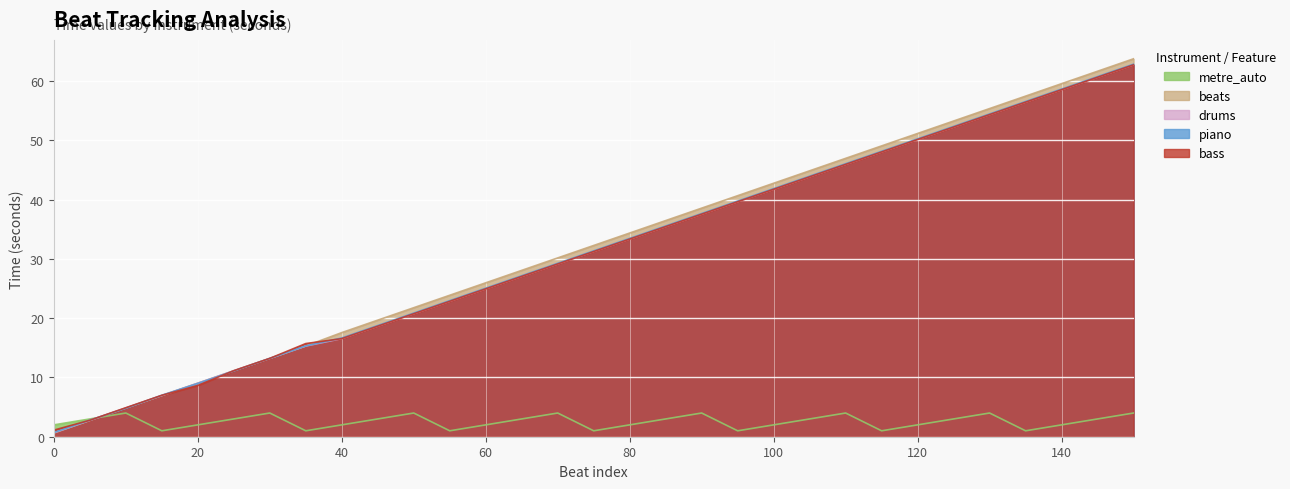

Between which two adjacent categories do metre_auto and beats first intersect?

5 and 10